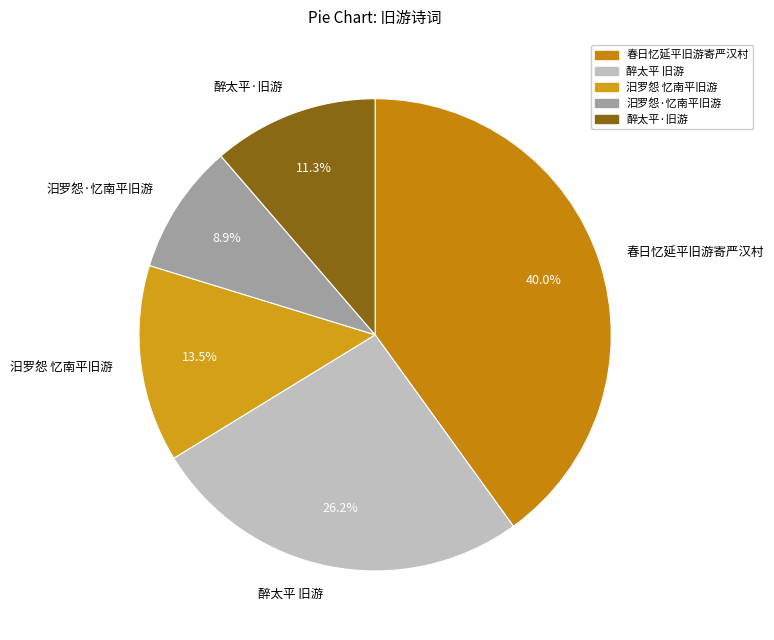

Rank the categories by value from highest to lowest.

春日忆延平旧游寄严汉村, 醉太平 旧游, 汨罗怨 忆南平旧游, 醉太平·旧游, 汨罗怨·忆南平旧游